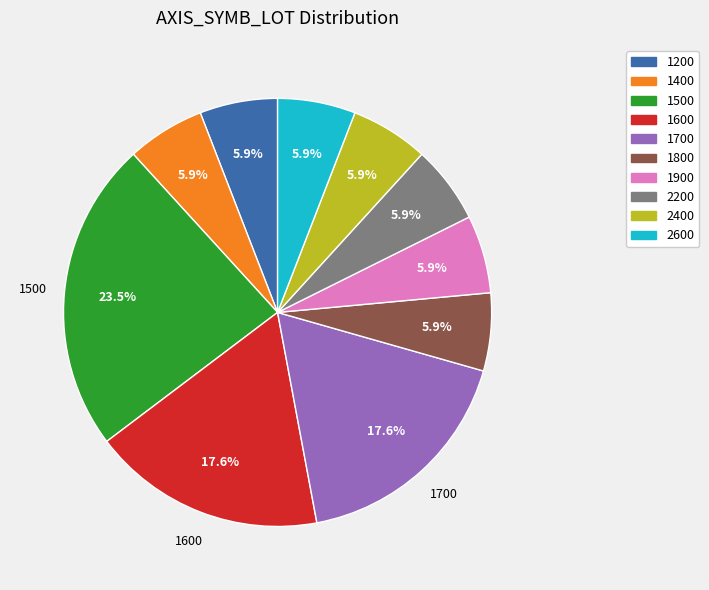

To the nearest percent, what portion does 2600 represent?

6%